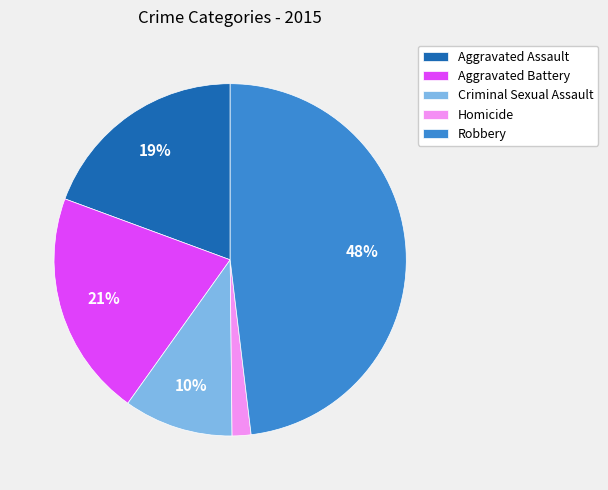

Combined, do Homicide and Aggravated Assault account for over 50%?

No